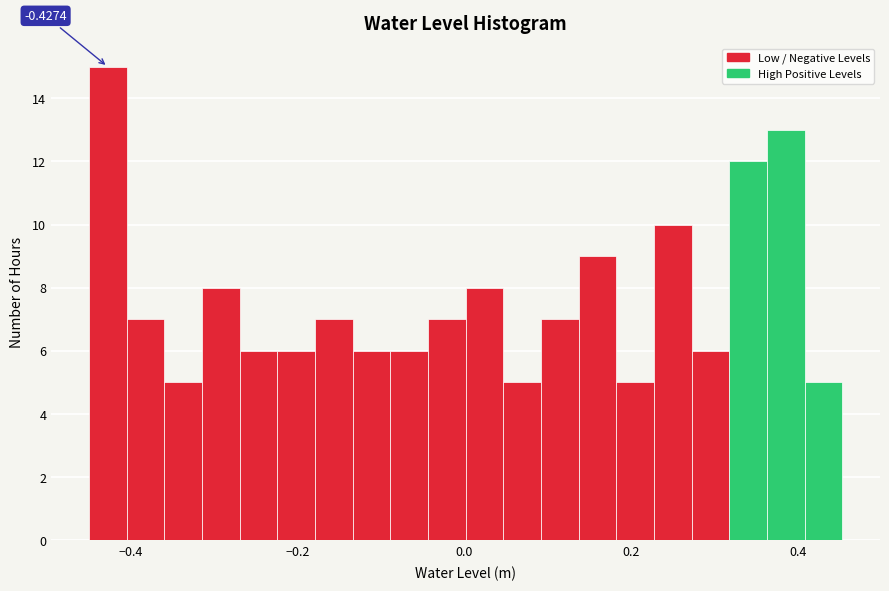

Read against the x-axis, roughly where is the centre of the tallest bar?

-0.42